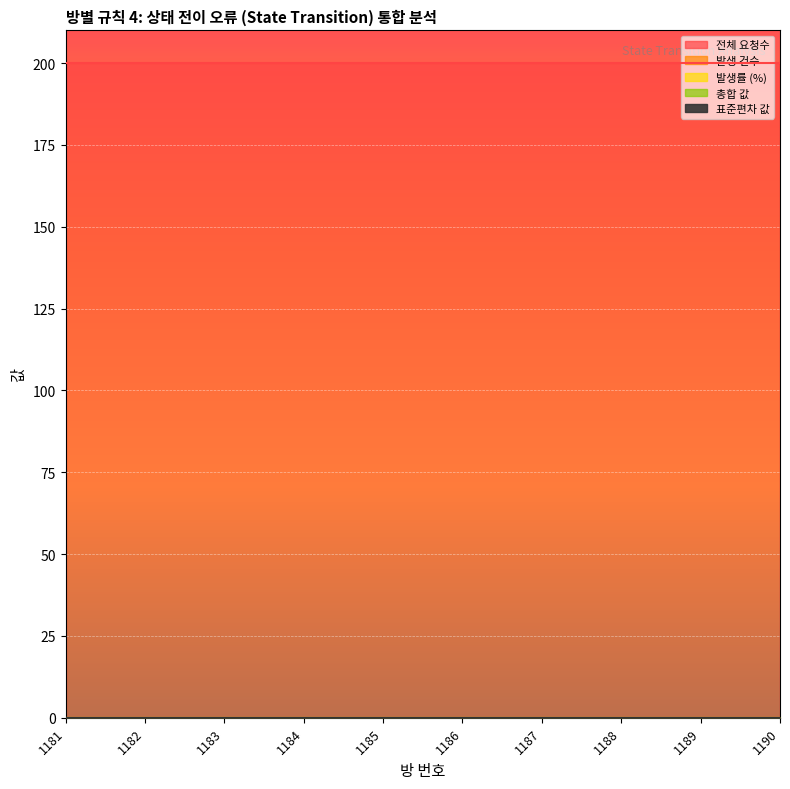

At which label does 표준편차 값 reach its minimum?

1181